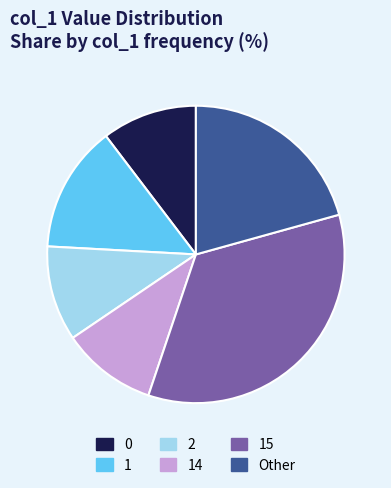

What is the largest slice in the pie chart?

15